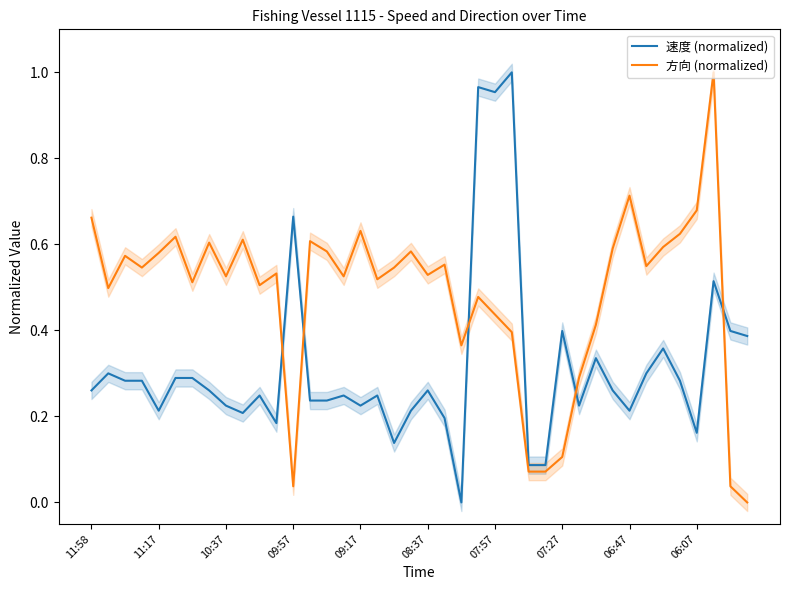

How many lines are shown in the chart?

2